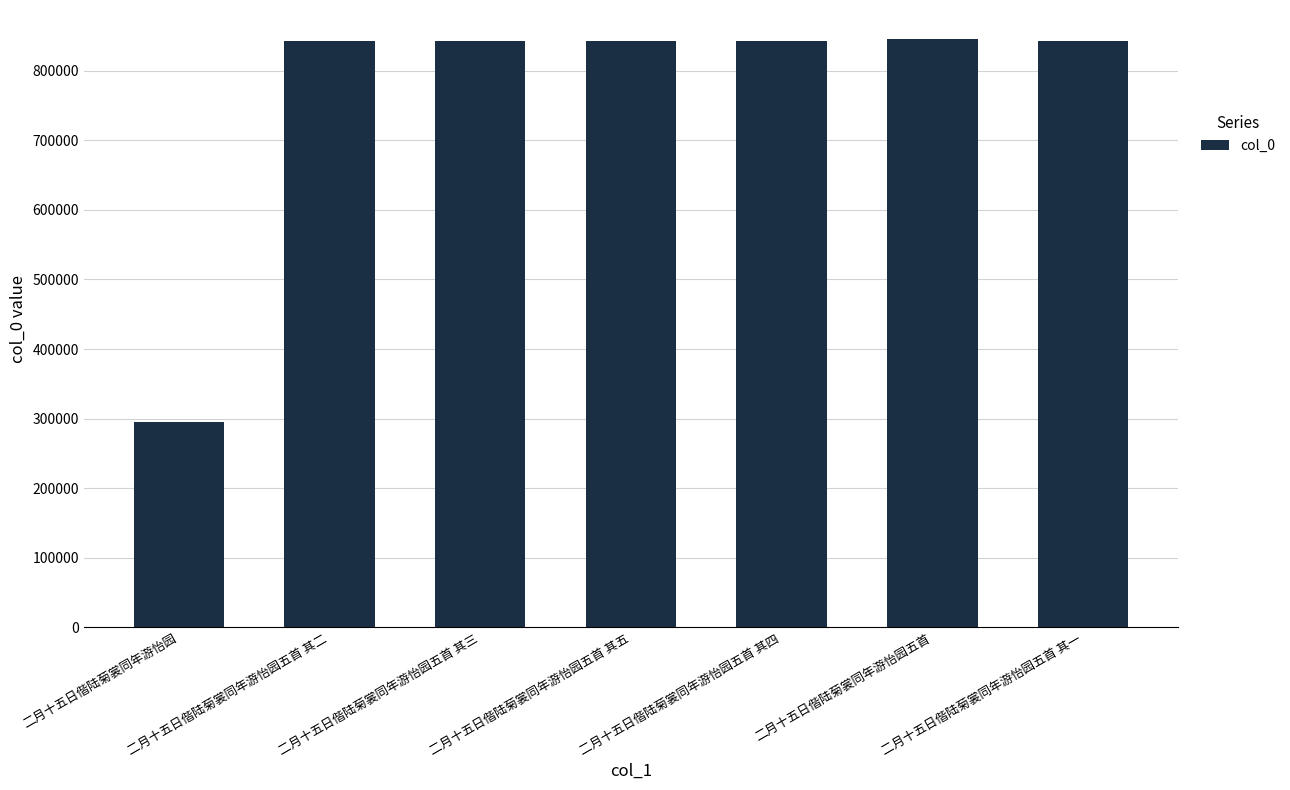

What is the sum of all values?

5350702